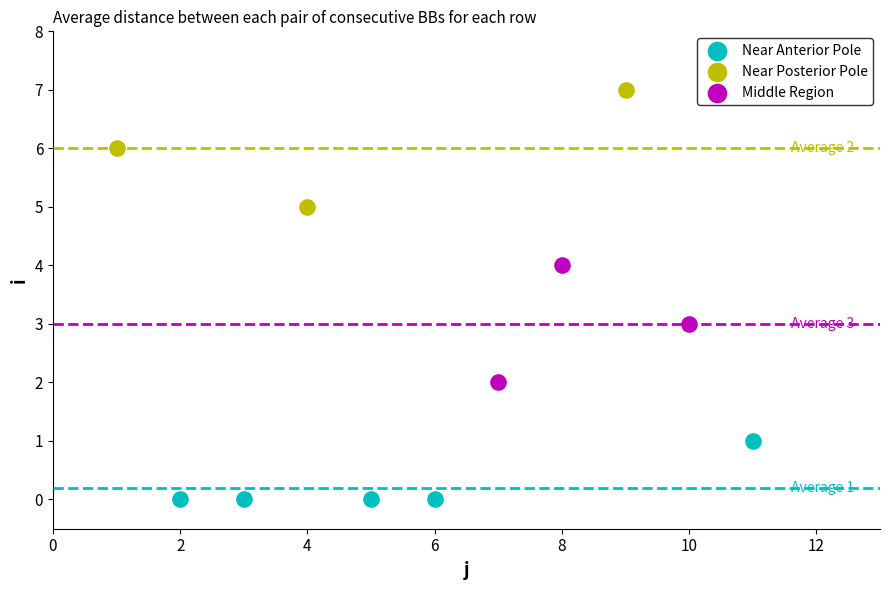

Which series contains the lowest Y value?

Near Anterior Pole